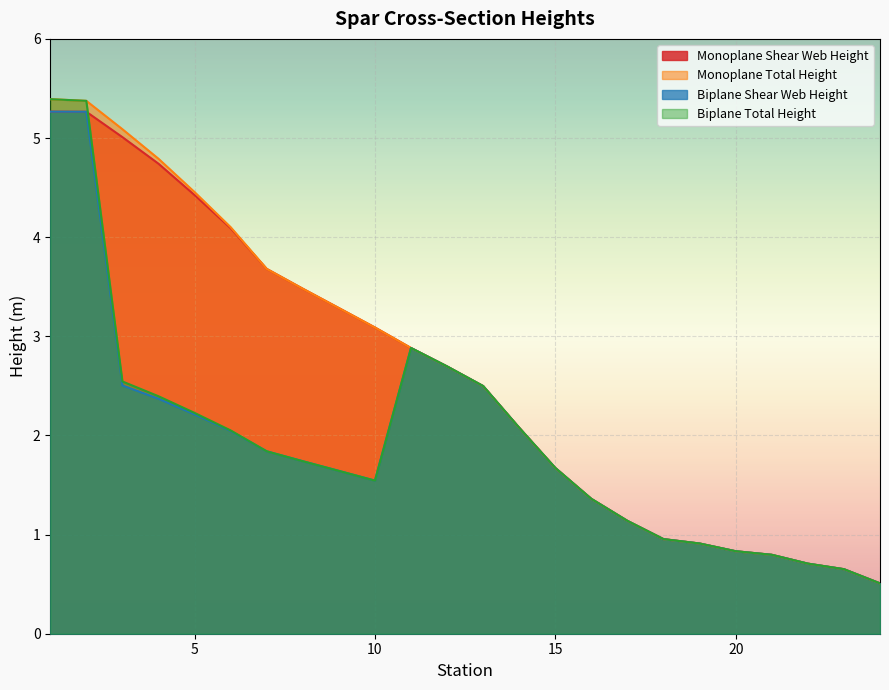

How many lines are shown in the chart?

4